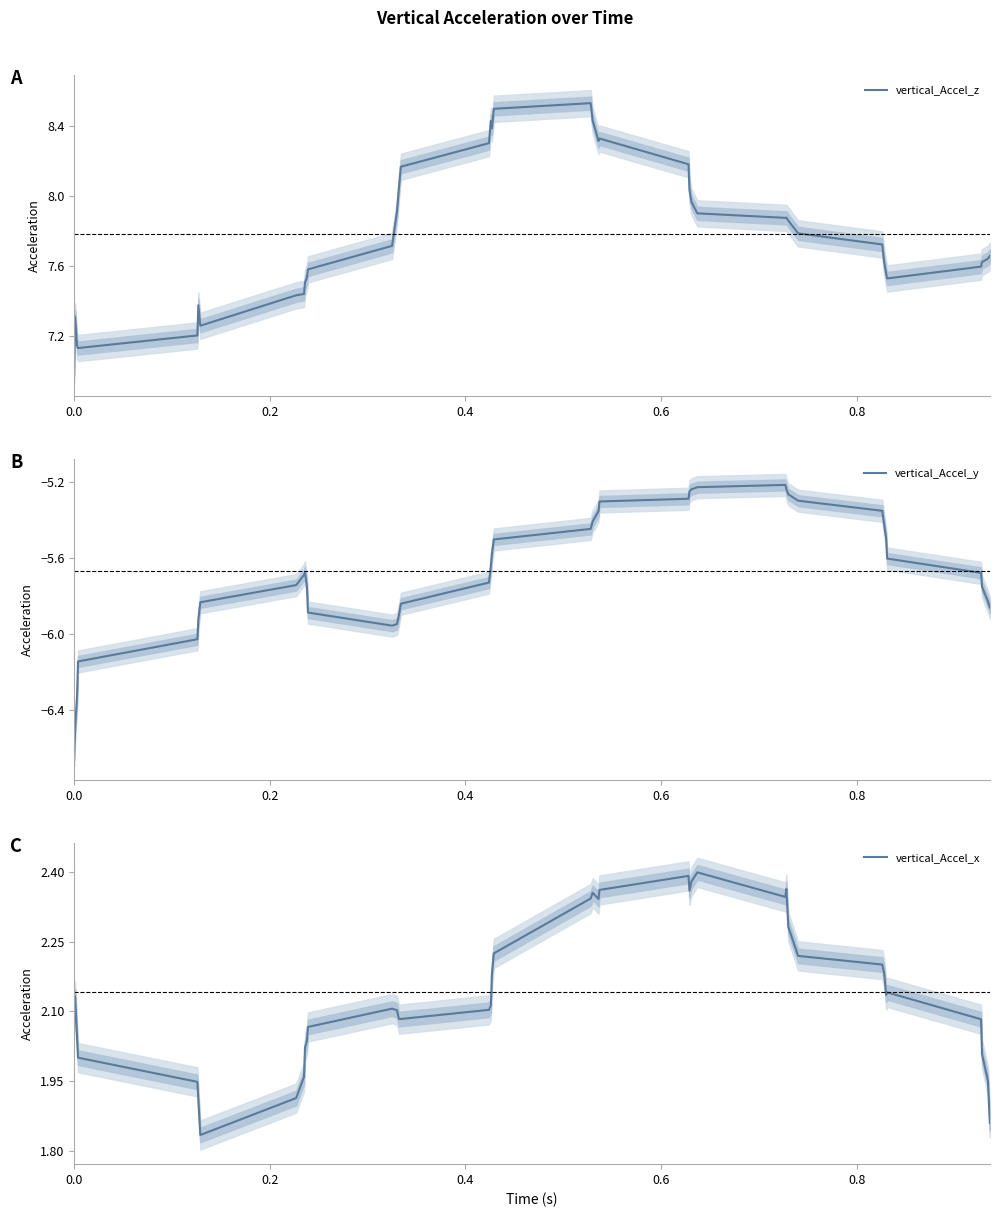

What is the value of the vertical_Accel_z point at the 39th from the left?

7.6